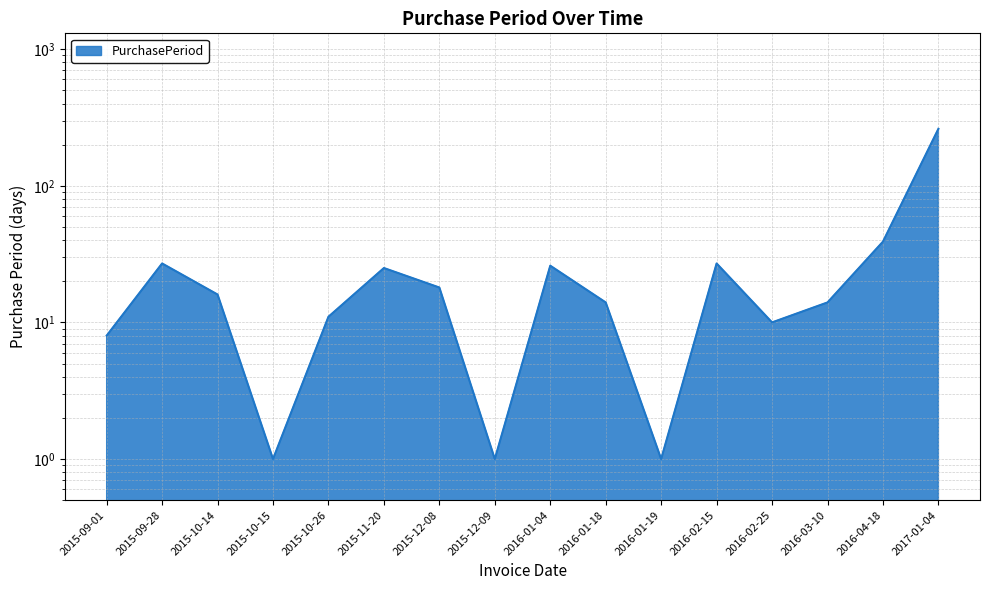

How many data points does each series have?

16